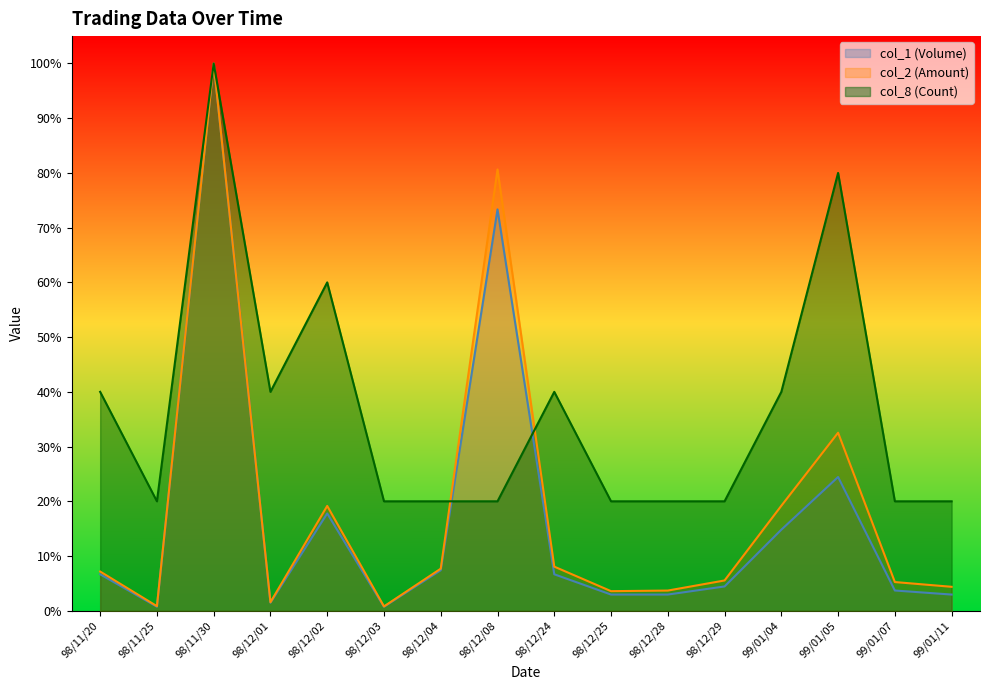

Where do col_1 (Volume) and col_8 (Count) first cross each other?

98/12/04 and 98/12/08